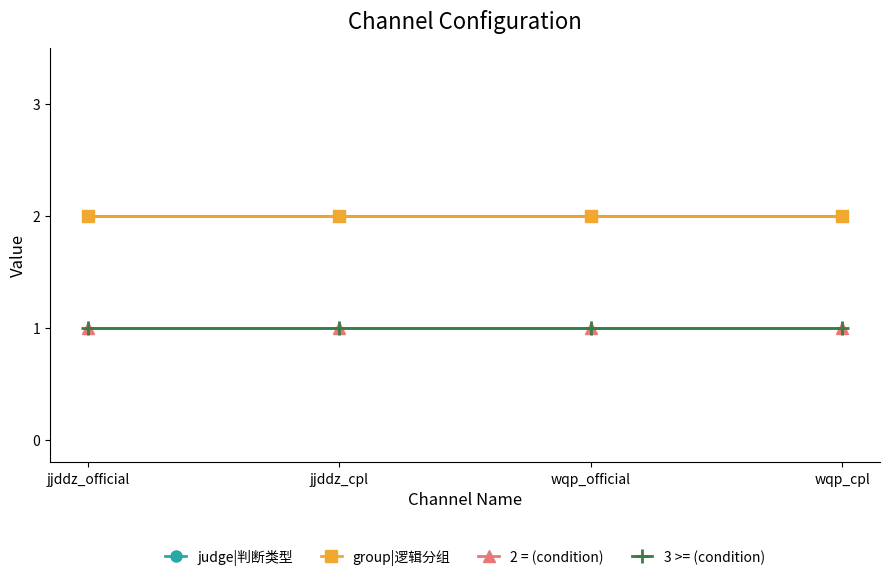

At how many categories does at least one series exceed 1?

4